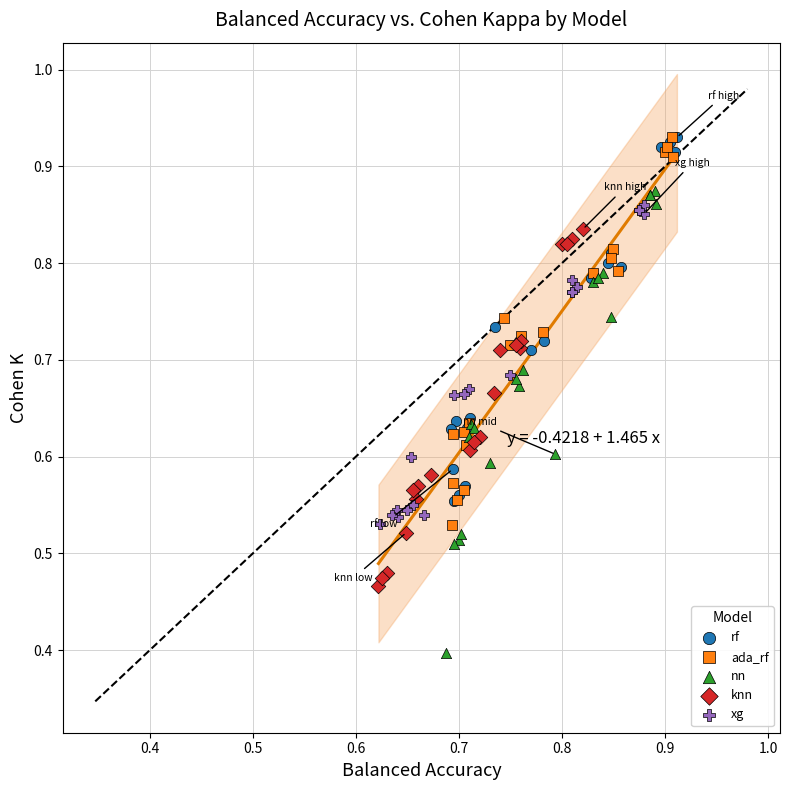

Which series has the widest spread of Y values?

nn